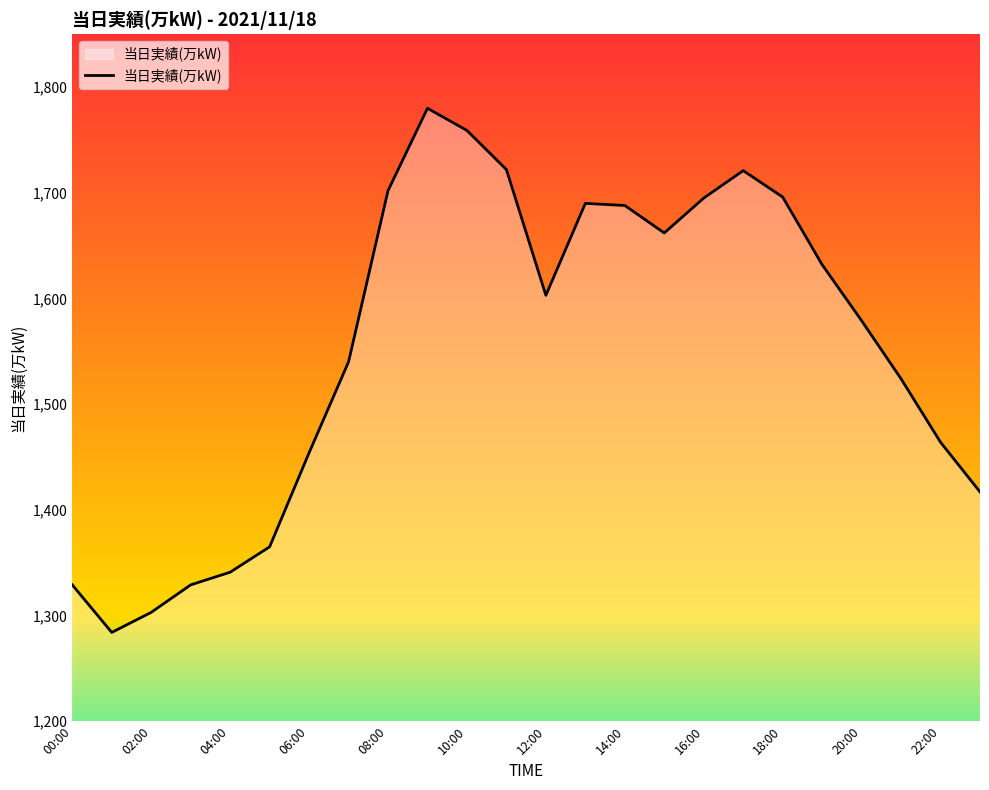

What is the difference between the maximum and minimum values?

496